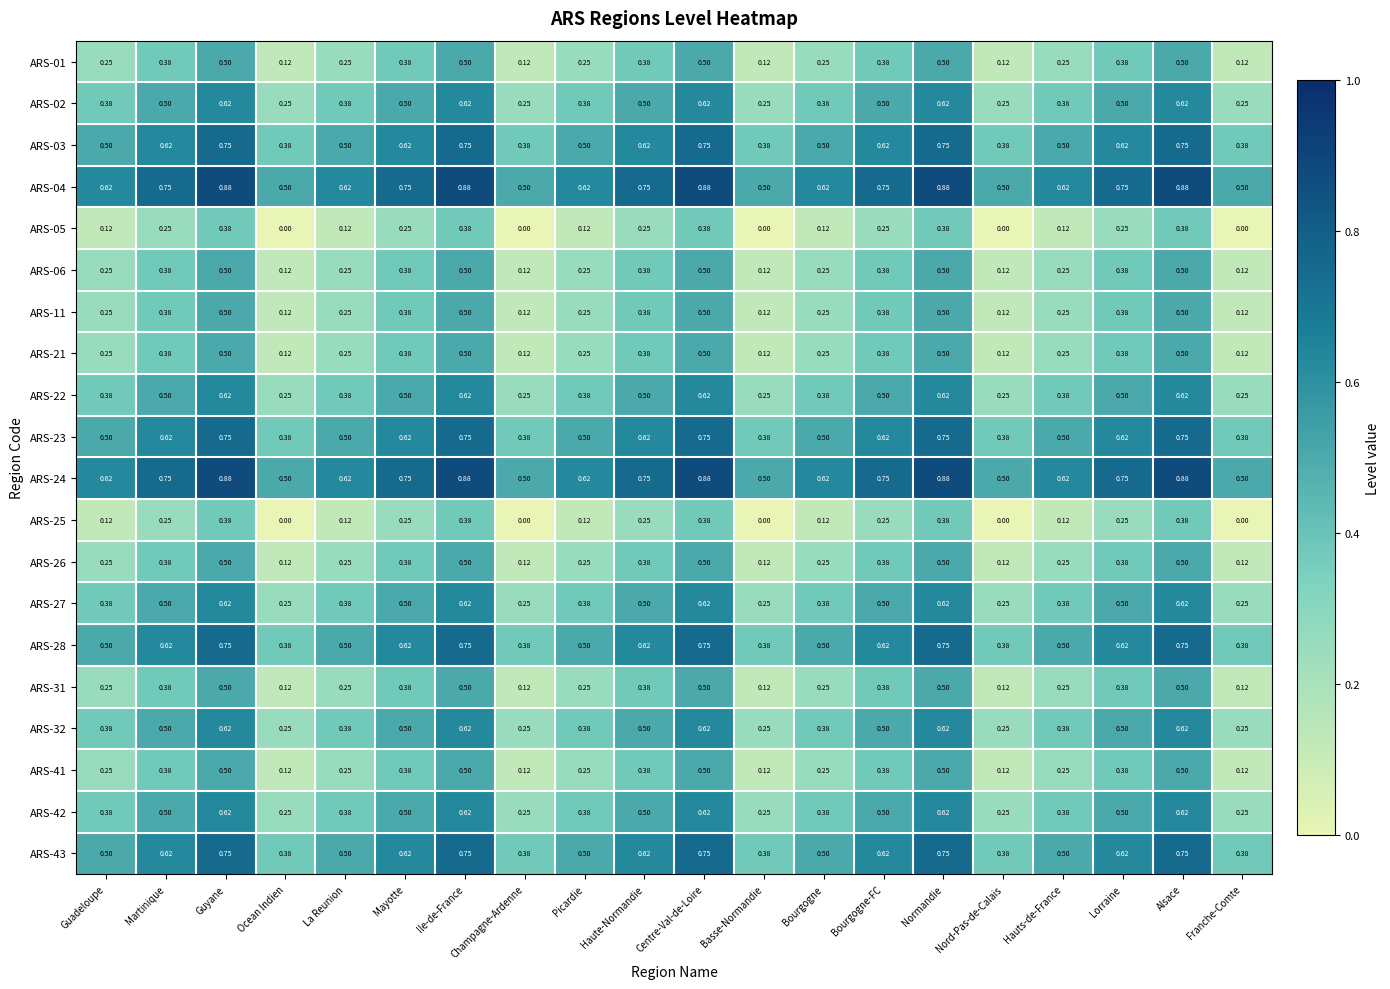

Is the value of ARS-28 at Guyane greater than the value of ARS-43 at Guadeloupe?

Yes